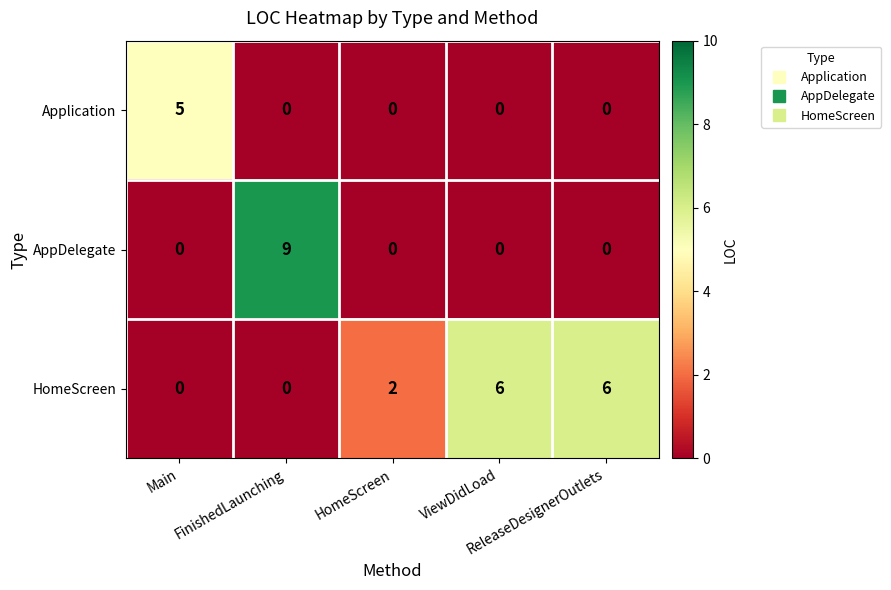

Which series has the widest spread of values?

AppDelegate